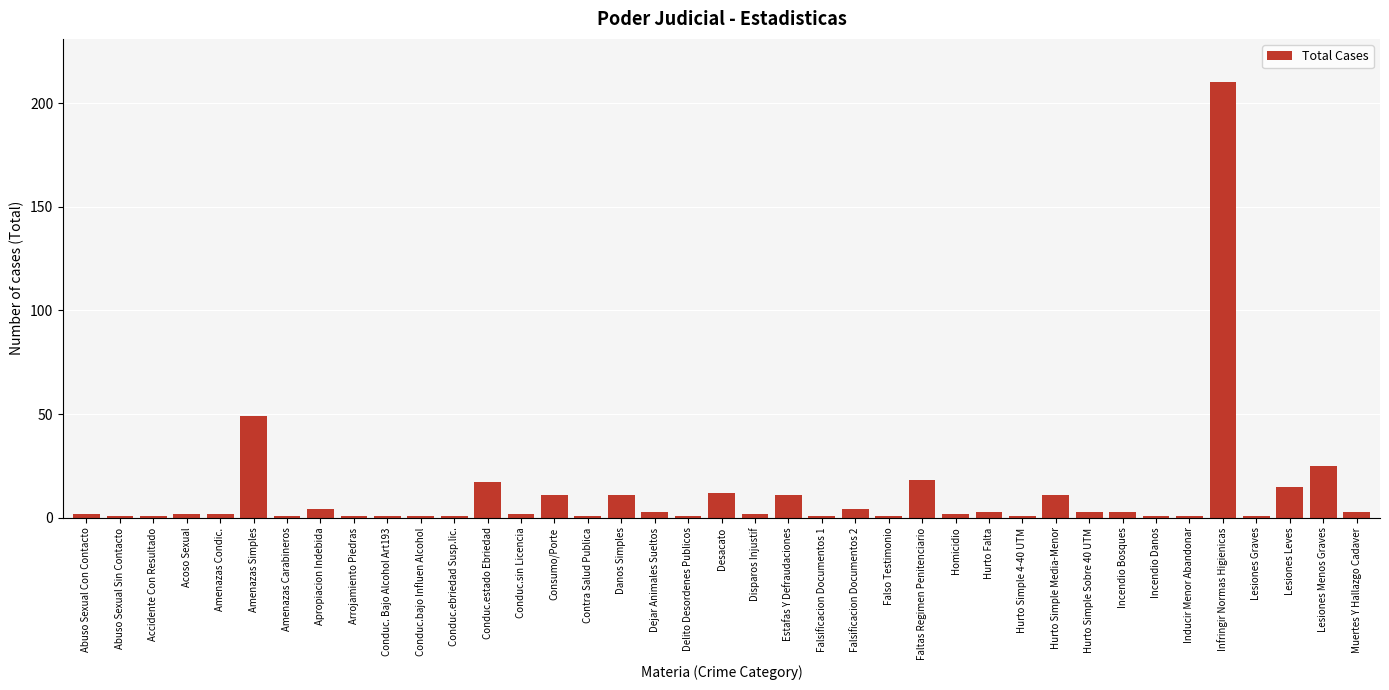

At which category does the chart reach its peak across all series?

Infringir Normas Higienicas